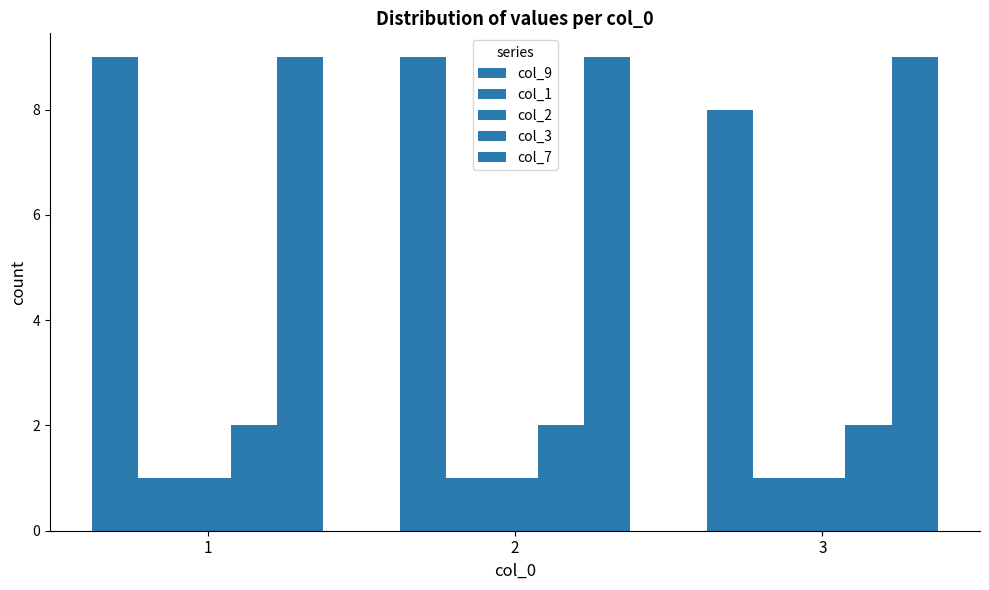

Reading left to right, extract all data points from this chart.

col_9: 1=9	2=9	3=8
col_1: 1=1	2=1	3=1
col_2: 1=1	2=1	3=1
col_3: 1=2	2=2	3=2
col_7: 1=9	2=9	3=9